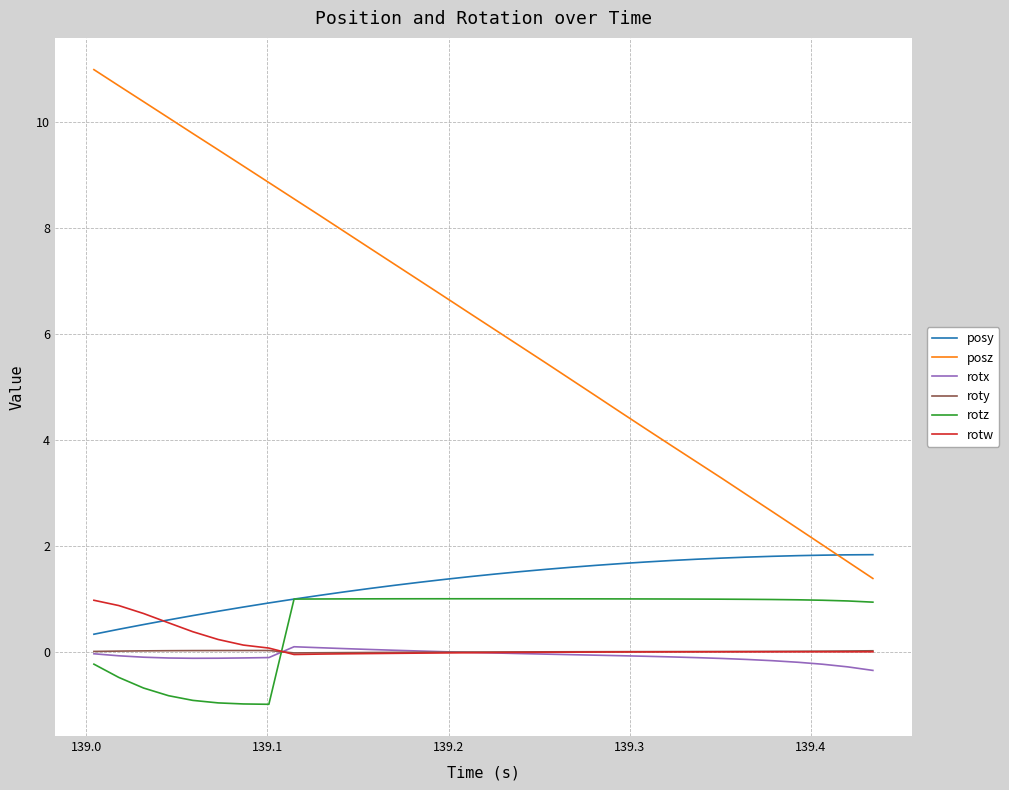

How many times do rotw and rotz cross each other?

1